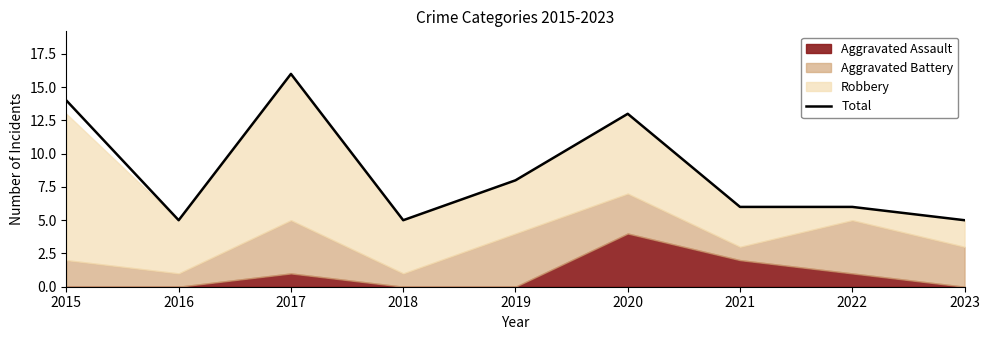

How many data points are less than 6?

3